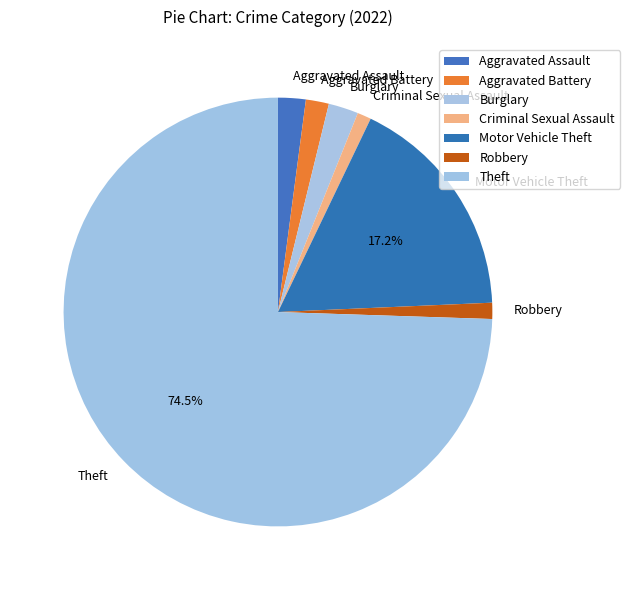

What percentage is NOT represented by Theft?

25.5%